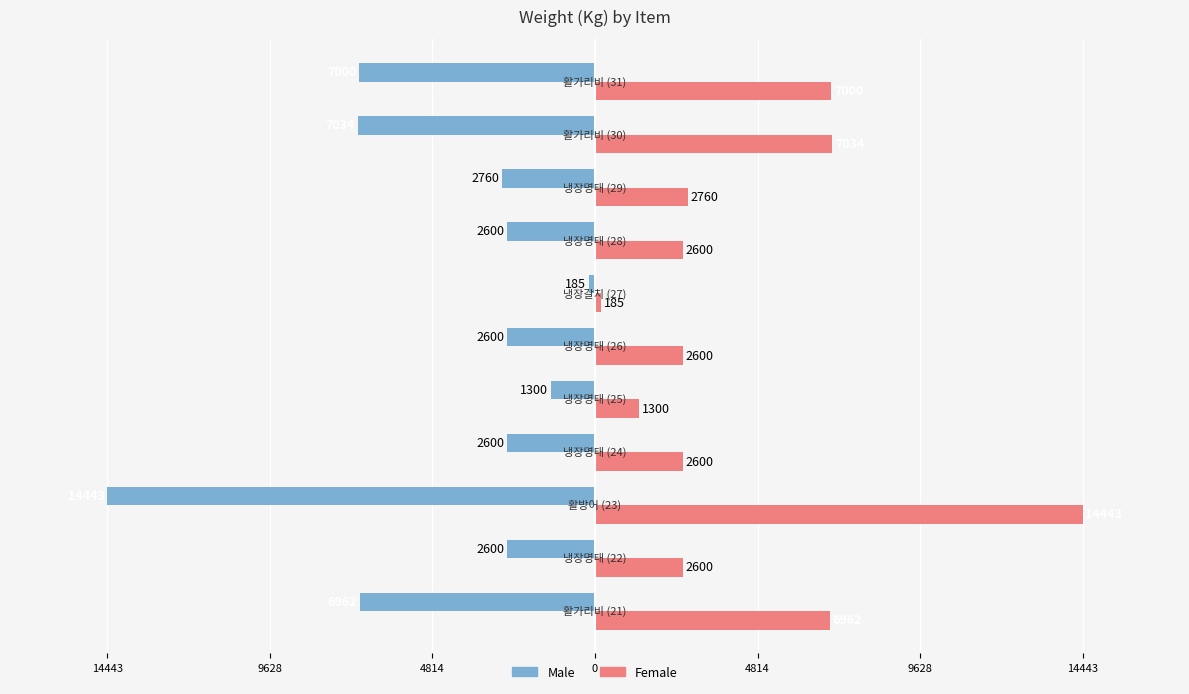

What is the greatest value displayed?

14443